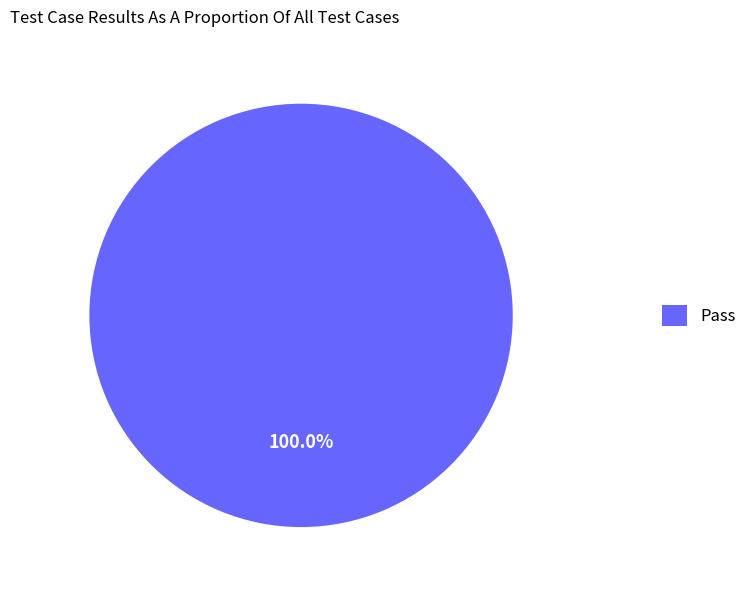

Count the number of slices in the pie.

1